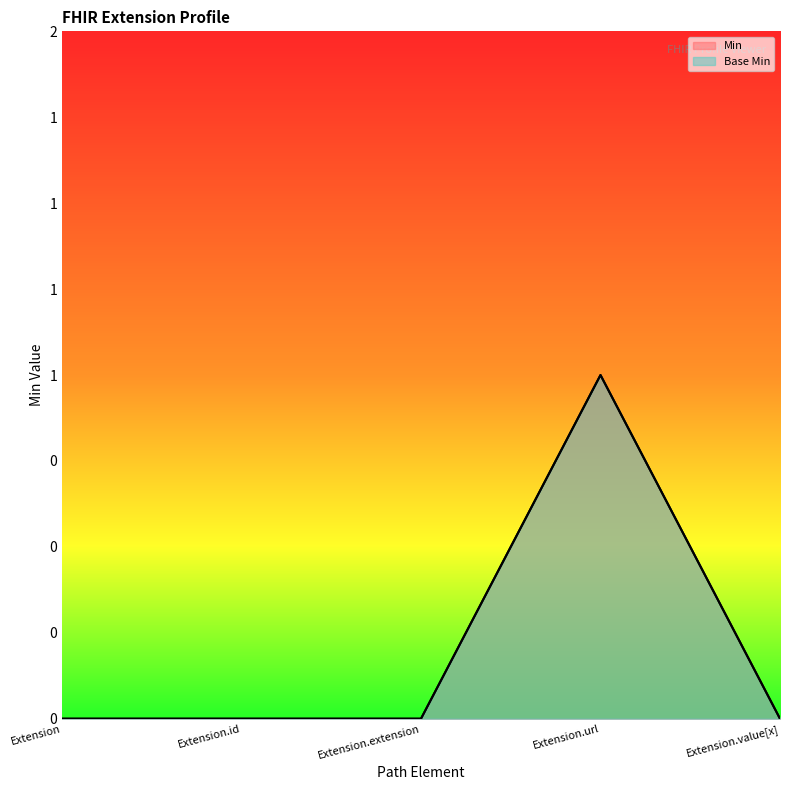

What are all the series names shown in the legend?

Min, Base Min